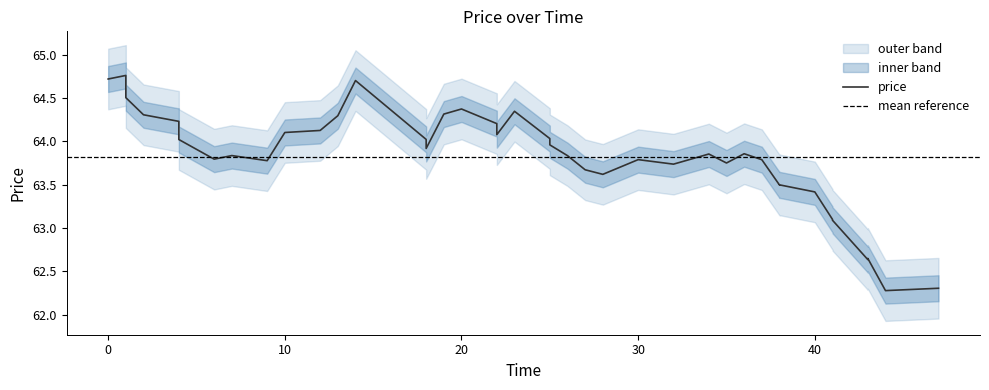

Is it true that maxprice equals 24.9 at 26?

False